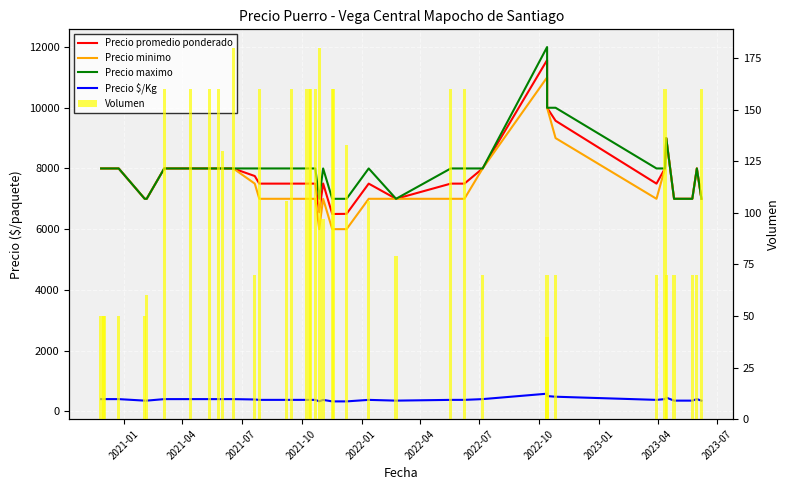

At which label is Precio minimo closest to 8500?

2021-01